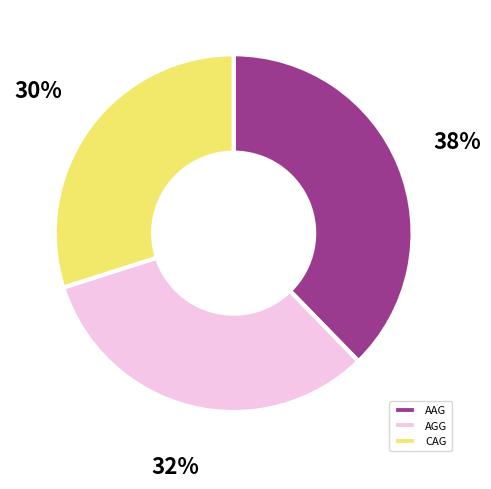

To the nearest percent, what is the average slice percentage?

33%